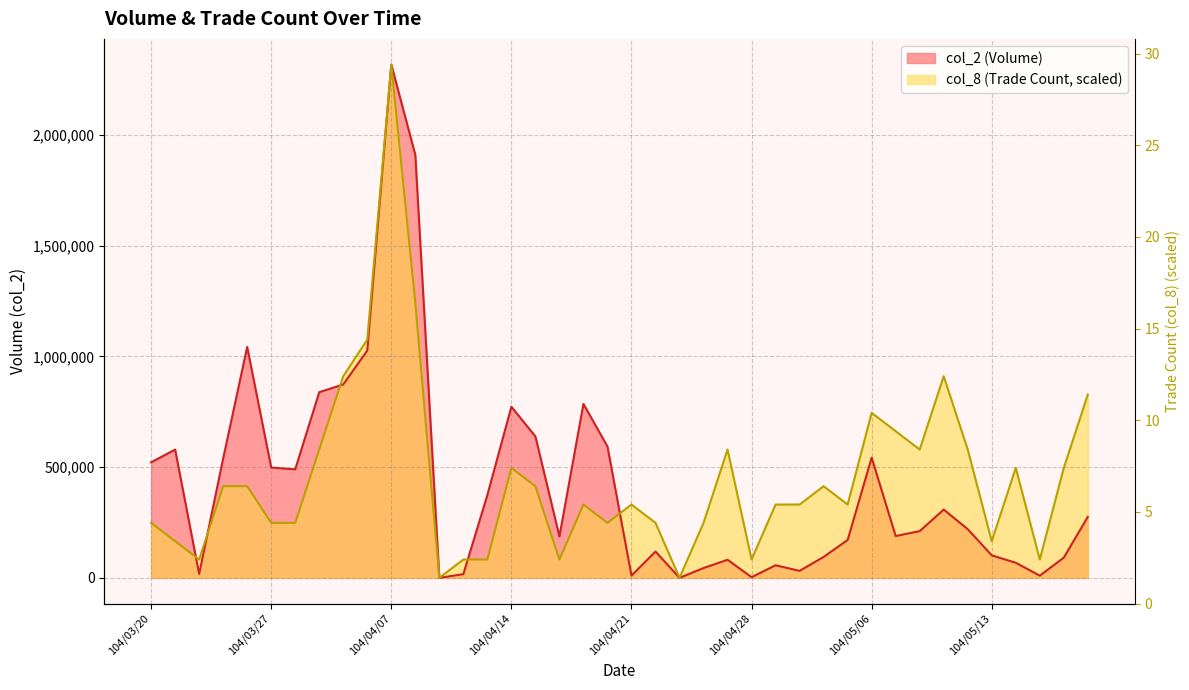

Read the col_2 value at 104/04/10.

16800.0